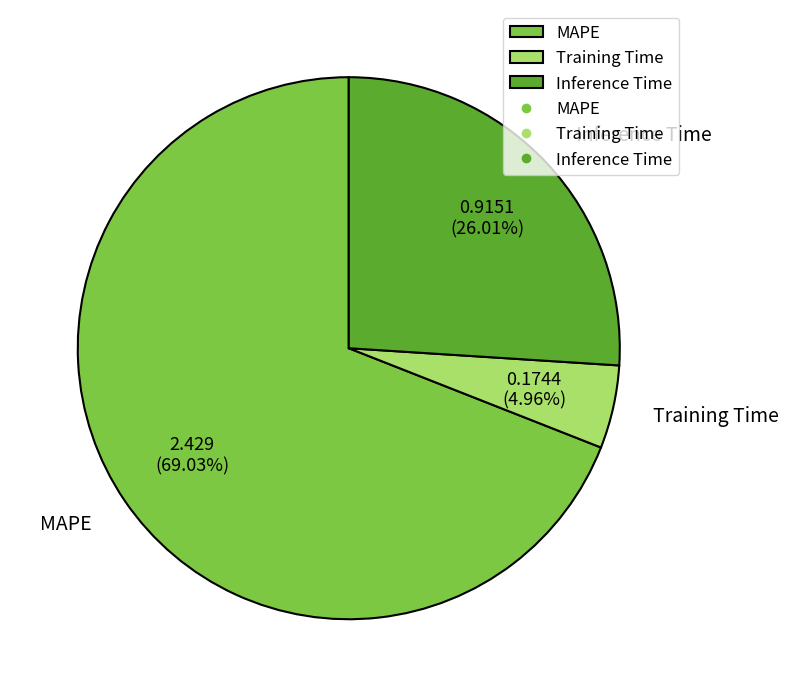

True or false: Inference Time accounts for 12% of the total.

False